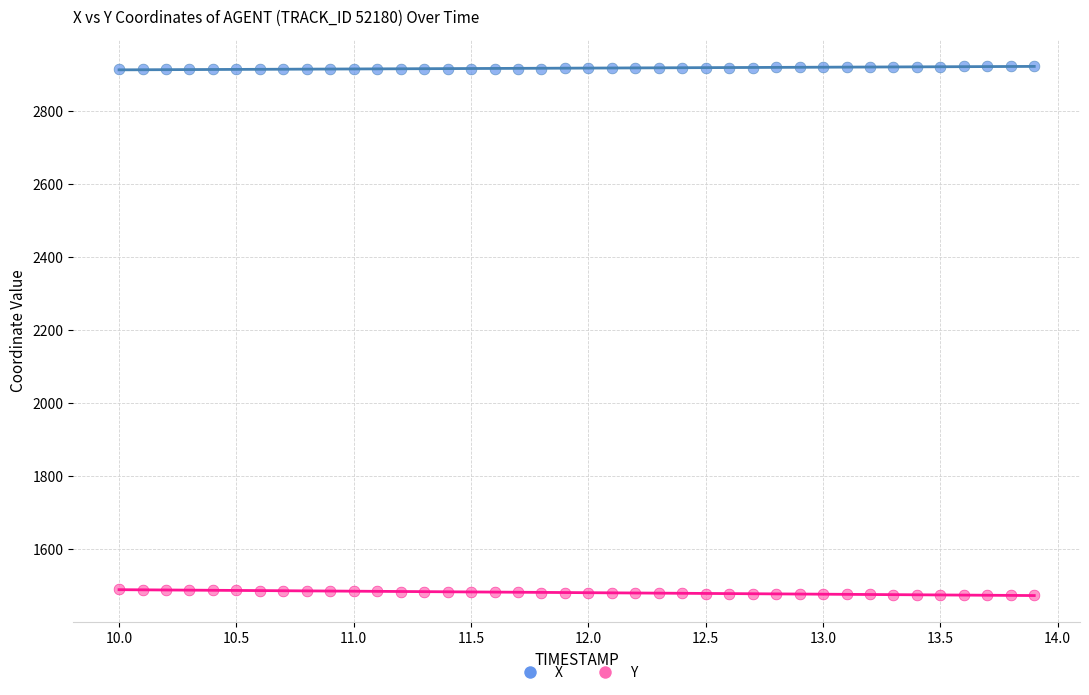

Across all data points, what is the range of X values (max minus min)?

3.9